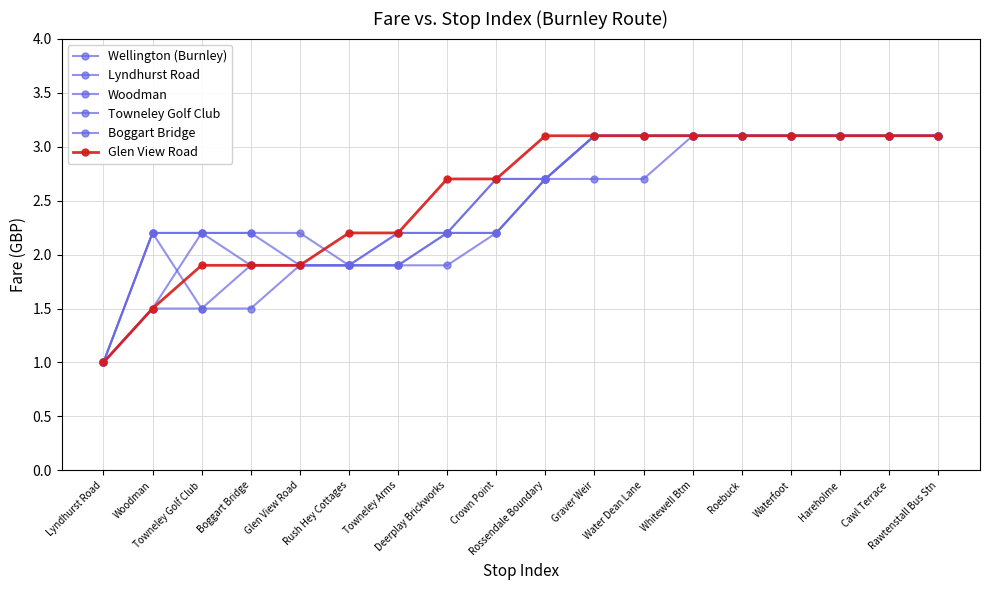

At which category is the sum across all series the highest?

Whitewell Btm